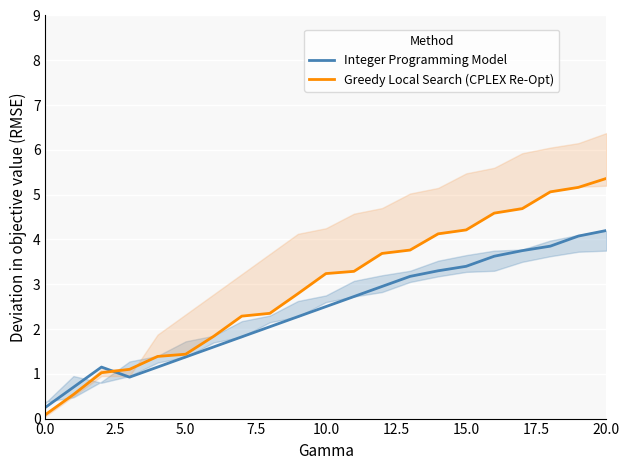

Which series has the widest spread of values?

Greedy Local Search (CPLEX Re-Opt)